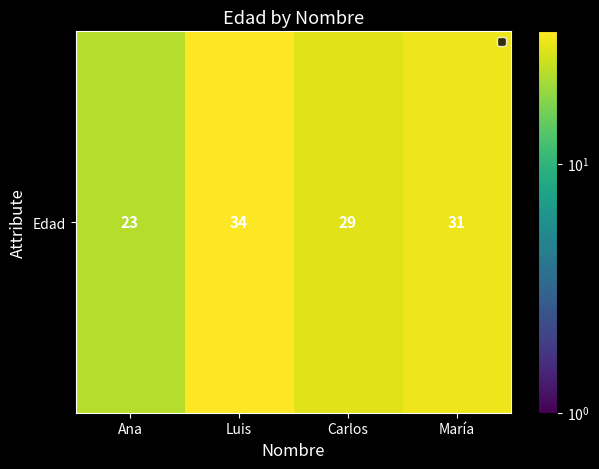

Count the values in the range 29 to 34.

3